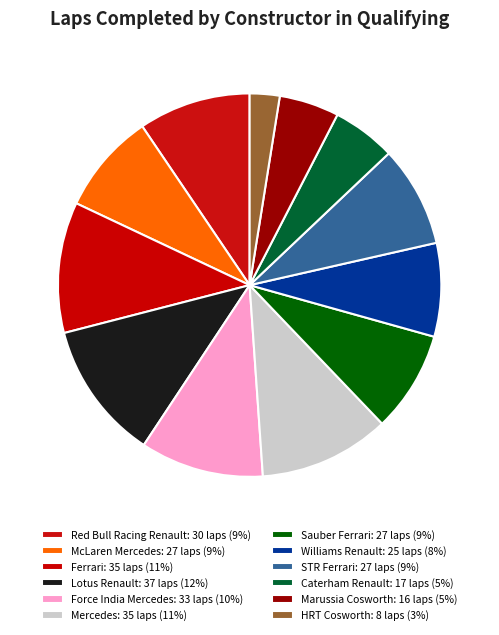

How many slices are in this pie chart?

12